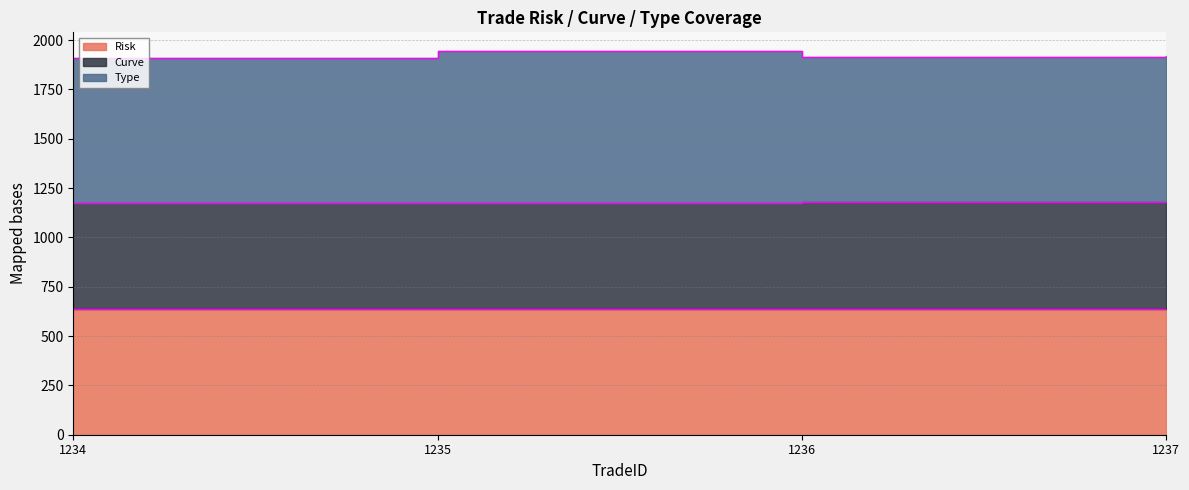

At which label is Curve closest to 1177?

1235